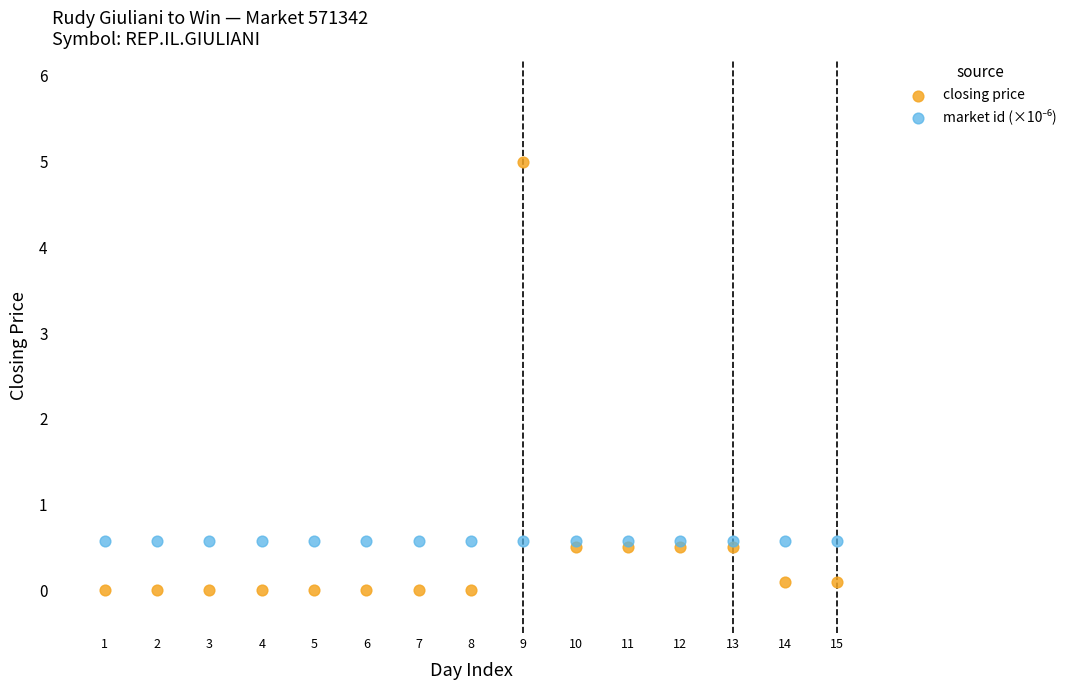

Which series contains the highest Y value?

closing price